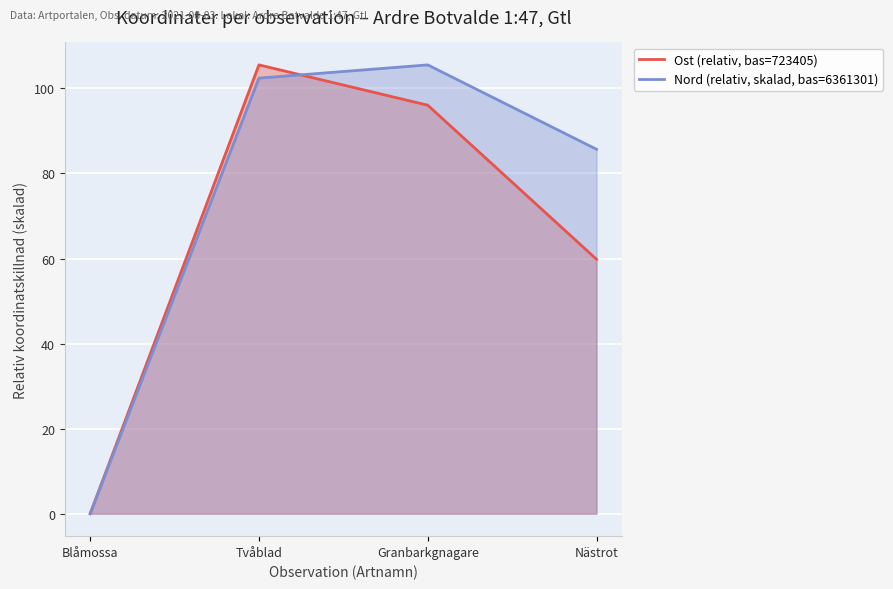

Reading left to right, what are all the values shown in this chart?

Ost (relativ, bas=723405): Blåmossa=0.0	Tvåblad=105.5	Granbarkgnagare=96.1	Nästrot=59.8
Nord (relativ, skalad, bas=6361301): Blåmossa=0.0	Tvåblad=102.4	Granbarkgnagare=105.5	Nästrot=85.7